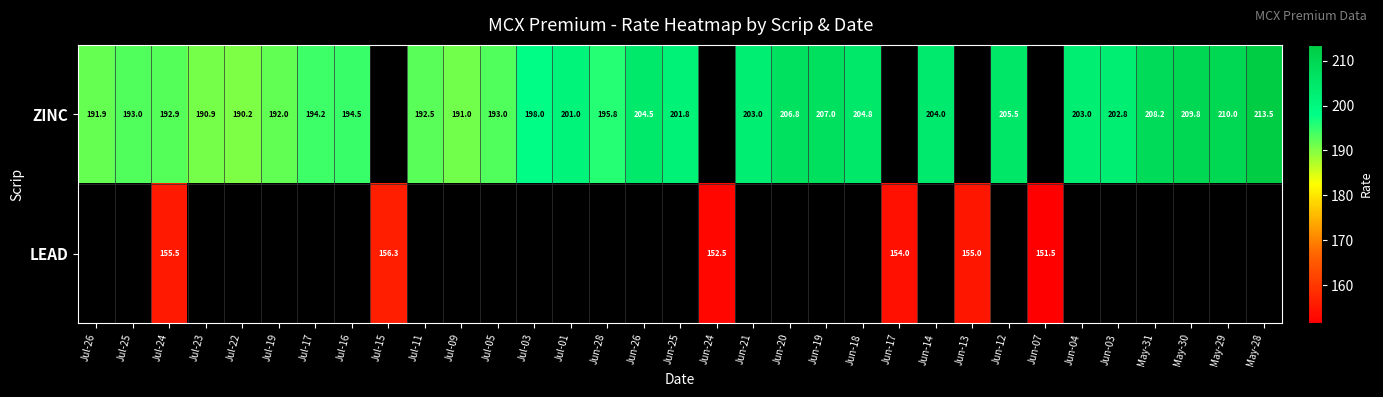

Which category has the highest value across all series?

May-28